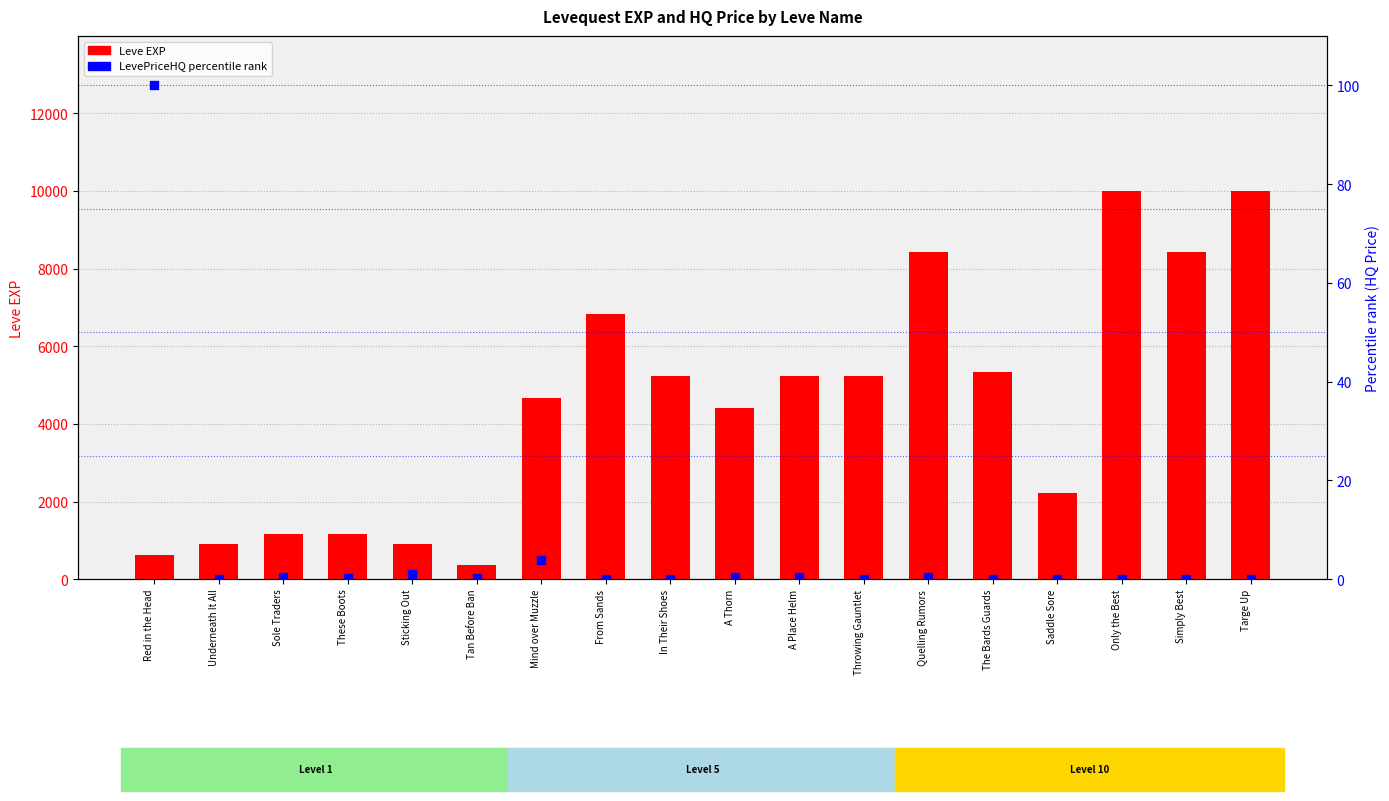

Which series contains the highest Y value?

Leve EXP